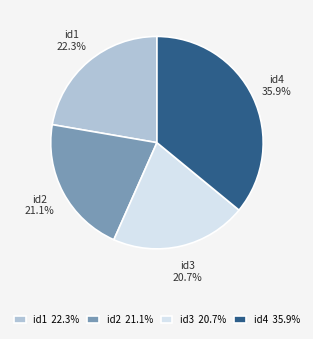

Count the number of slices in the pie.

4